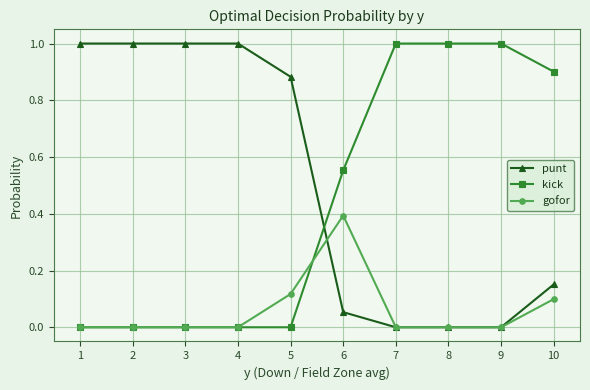

At which label does gofor reach its peak?

6